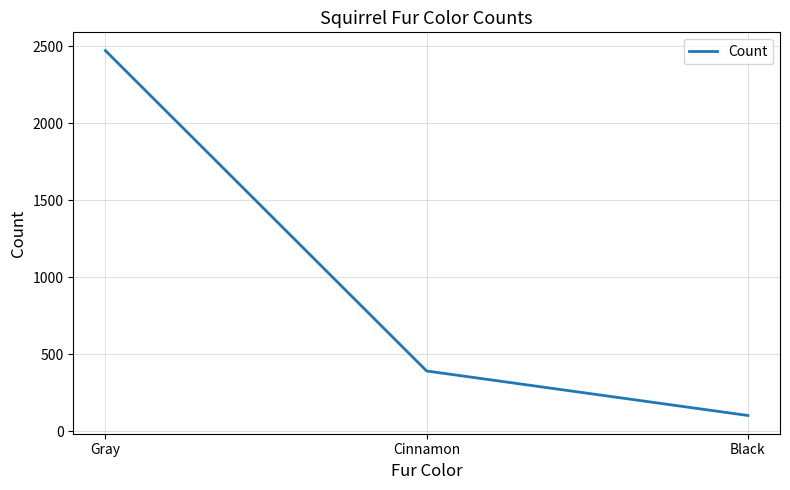

What is the change in value from Cinnamon to Black?

-289